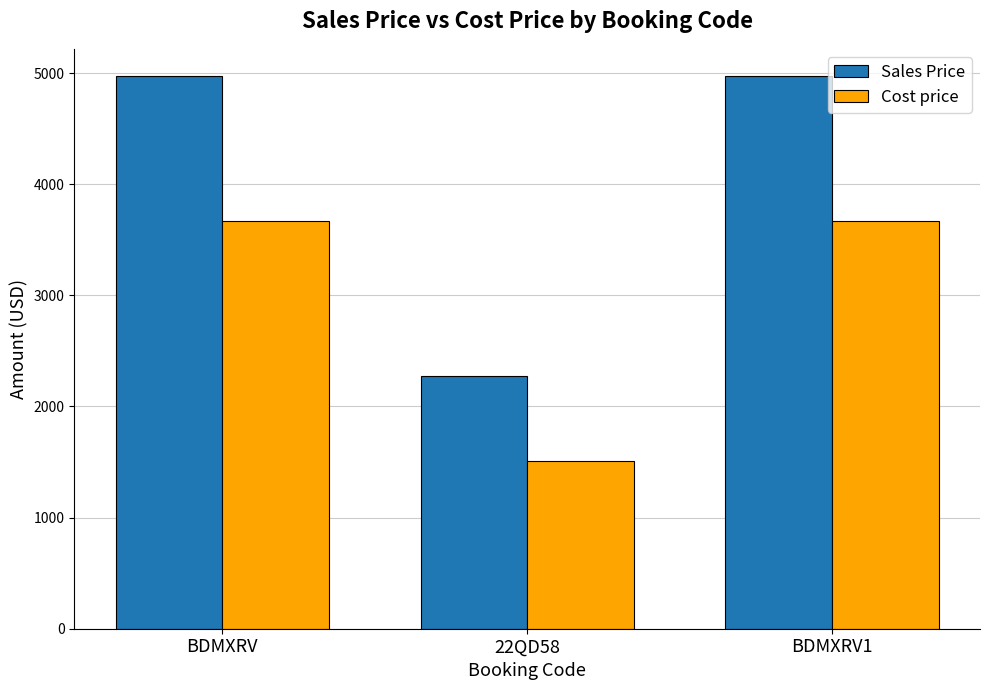

Read the Sales Price value at BDMXRV1.

4970.0